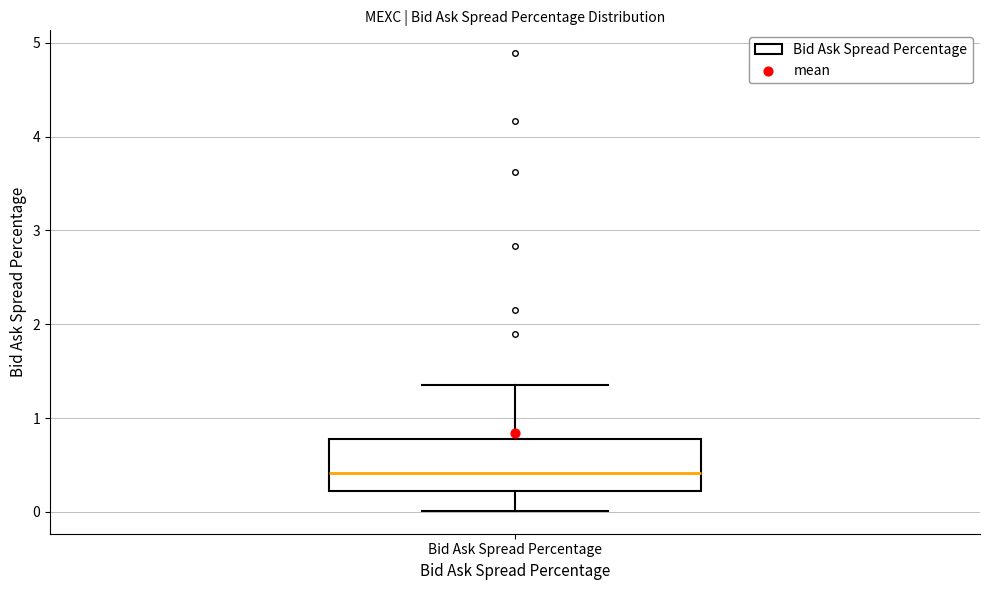

Transcribe this box plot: give where the median line is, the range the box spans, and where the two whiskers end, as read against the y-axis. The values are not printed on the chart, so give them approximately, as read against the axis.

median 0.4, box 0.2 to 0.8, whiskers 0.0 to 1.4